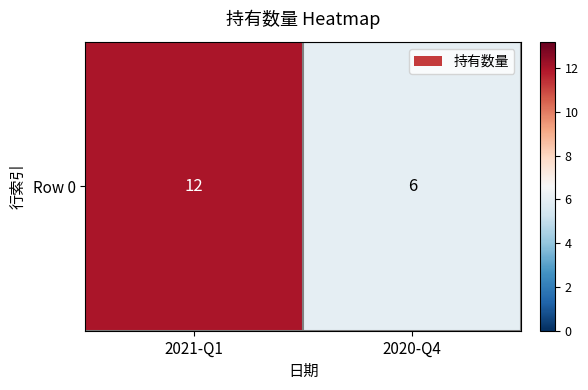

Which category has the highest value across all series?

2021-Q1